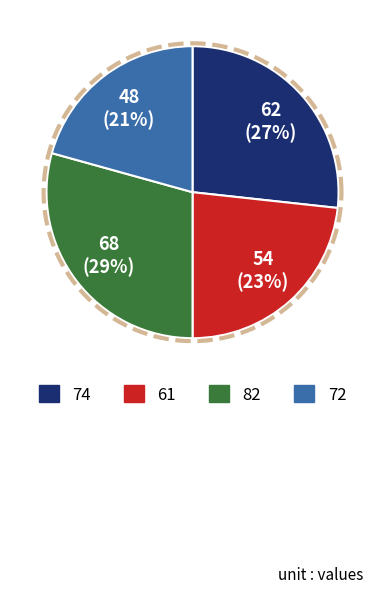

Is 61 the majority of the pie?

No